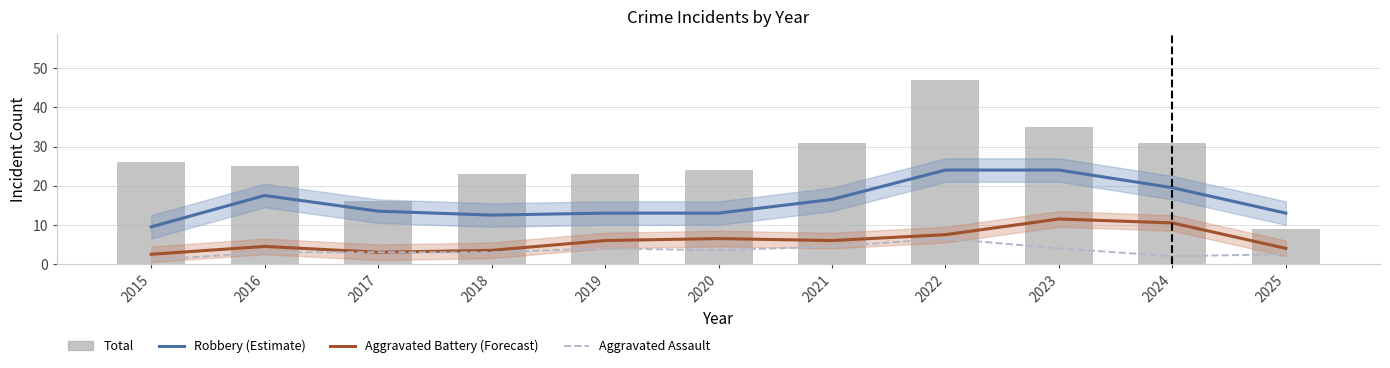

How many categories are shown in the chart?

11